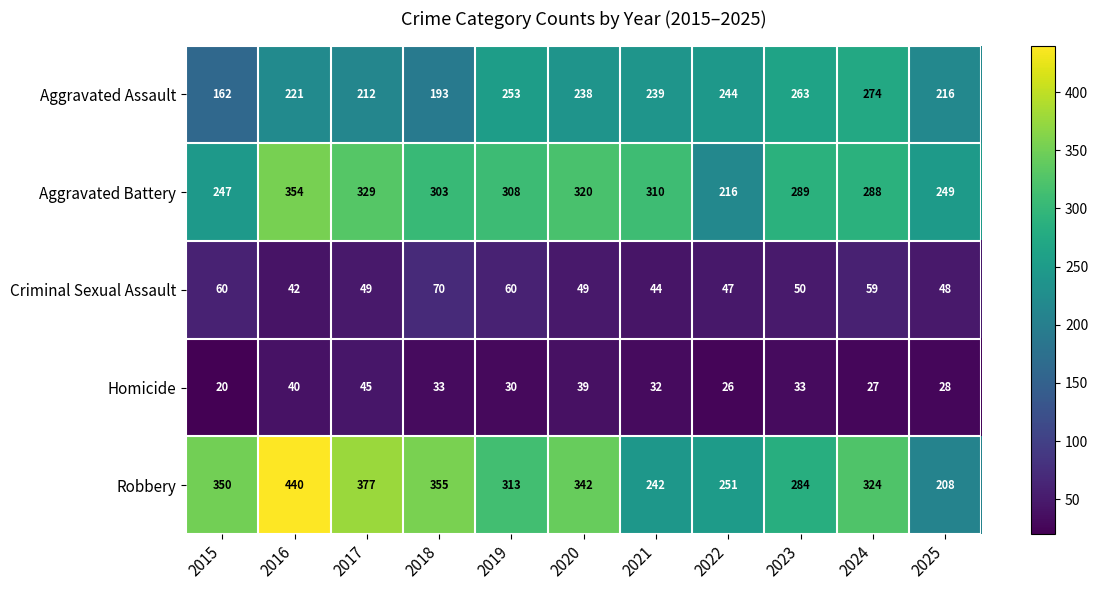

Rank the series at 2020 from lowest to highest value.

Homicide, Criminal Sexual Assault, Aggravated Assault, Aggravated Battery, Robbery